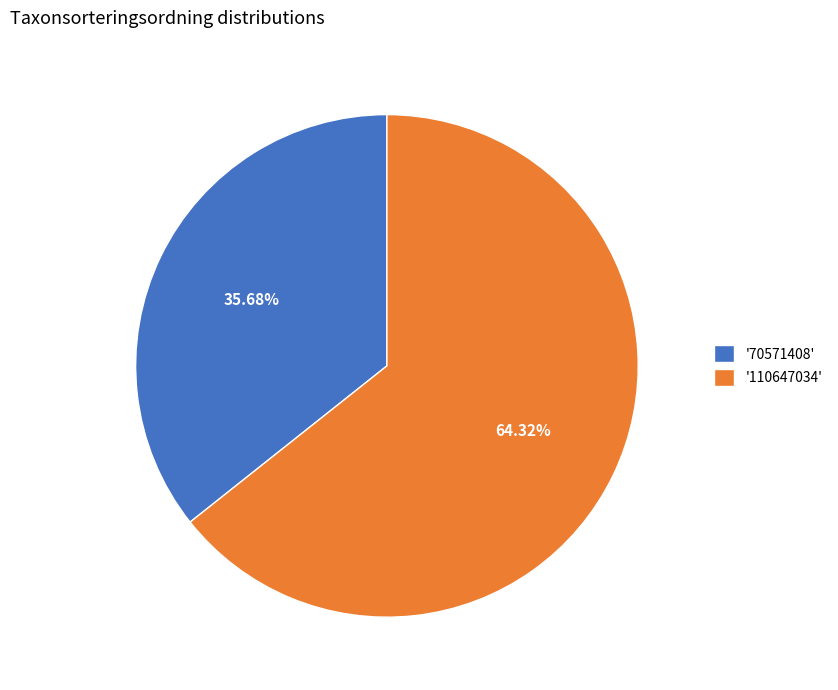

Does '110647034' represent more than half of the total?

Yes